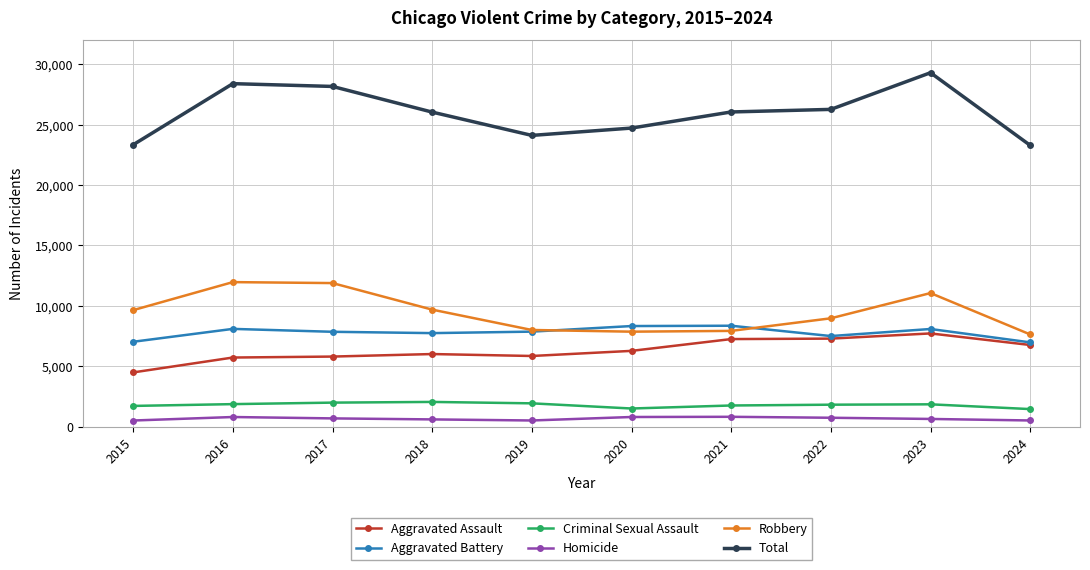

What is the maximum value shown in the chart?

29304